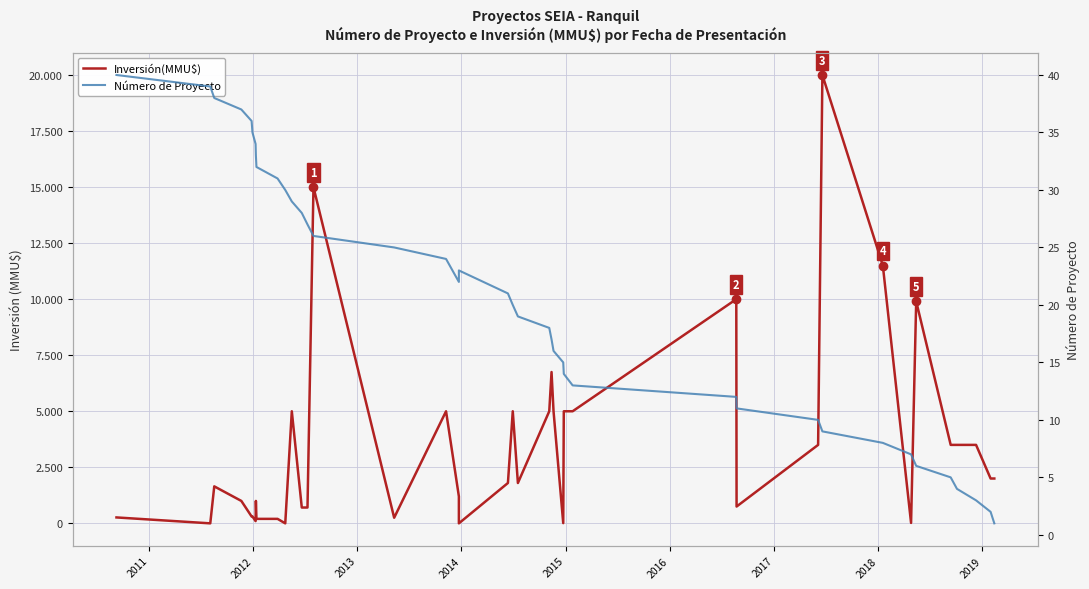

True or false: Inversión(MMU$) and Número de Proyecto intersect in this chart.

True